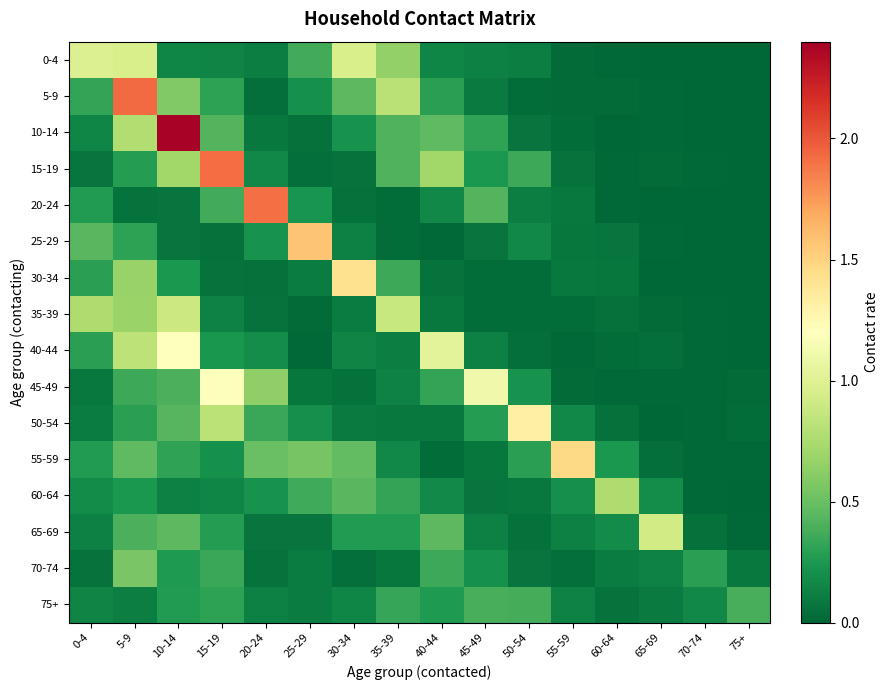

Which series has the largest total across all categories?

10-14